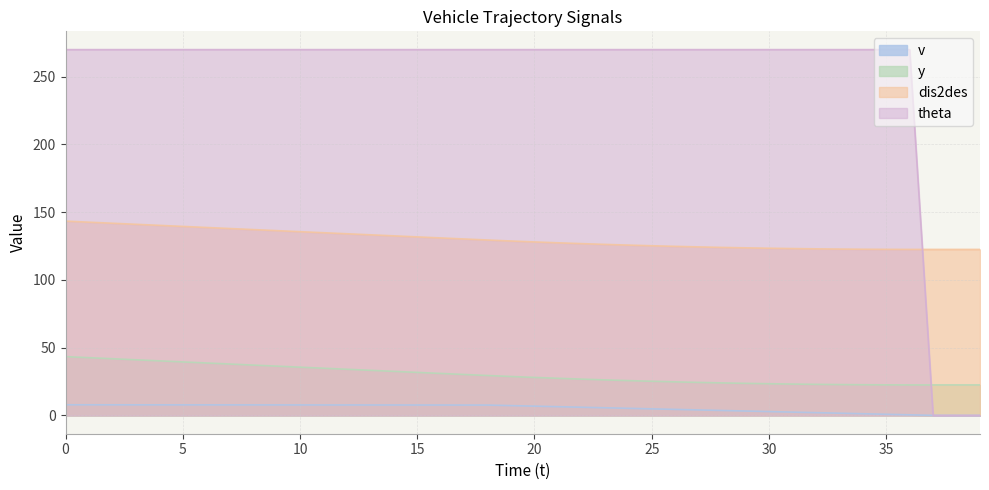

What are all the series names shown in the legend?

v, y, dis2des, theta